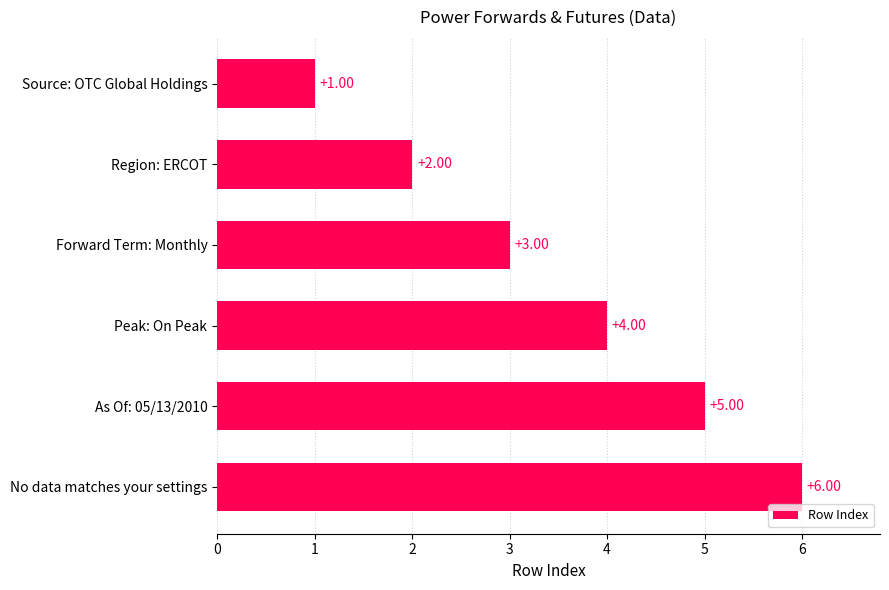

Where is the data nearest to the value 3?

Forward Term: Monthly